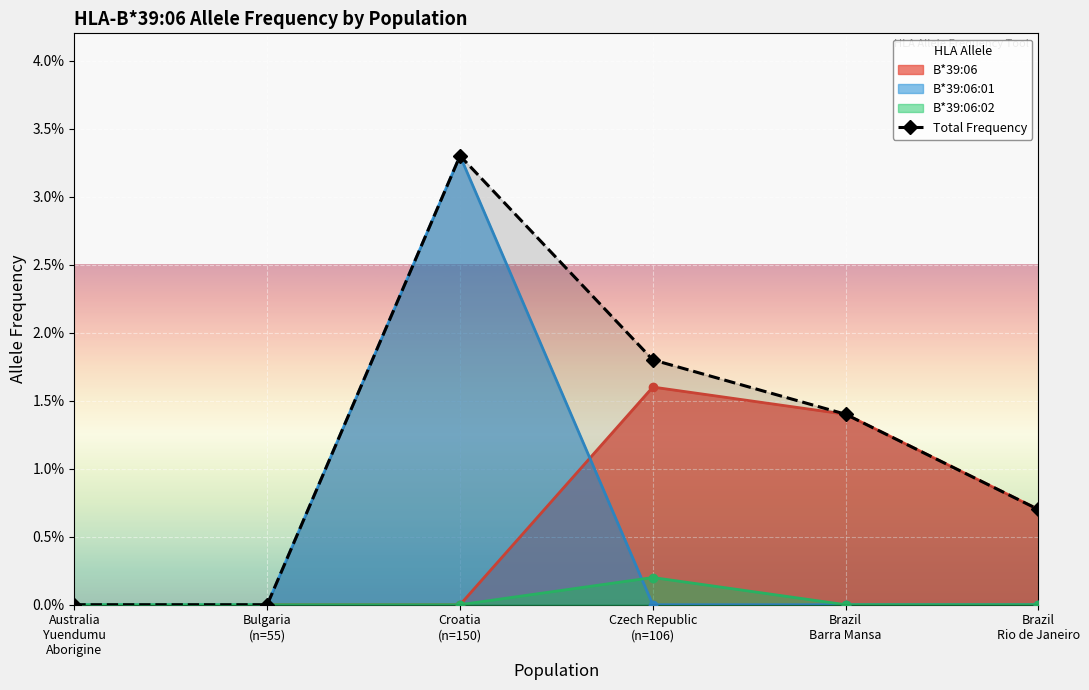

The chart shows a value of 0.0 at Australia
Yuendumu
Aborigine. True or false?

True